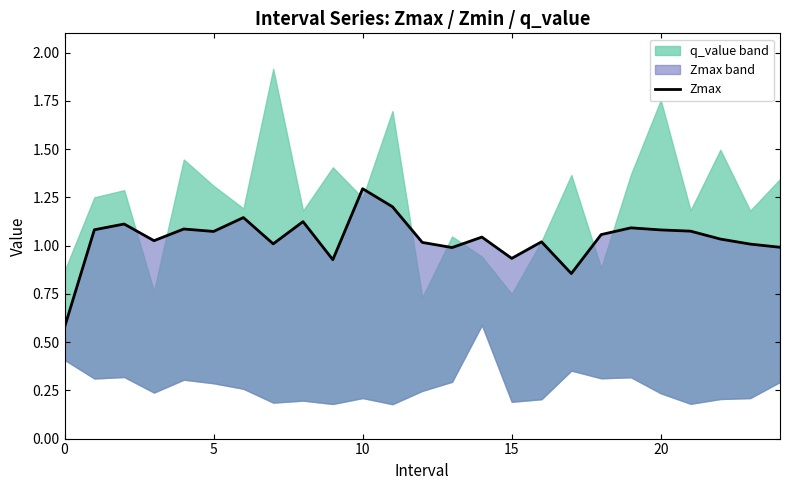

Is it true that the value at 6 is 0.7?

False